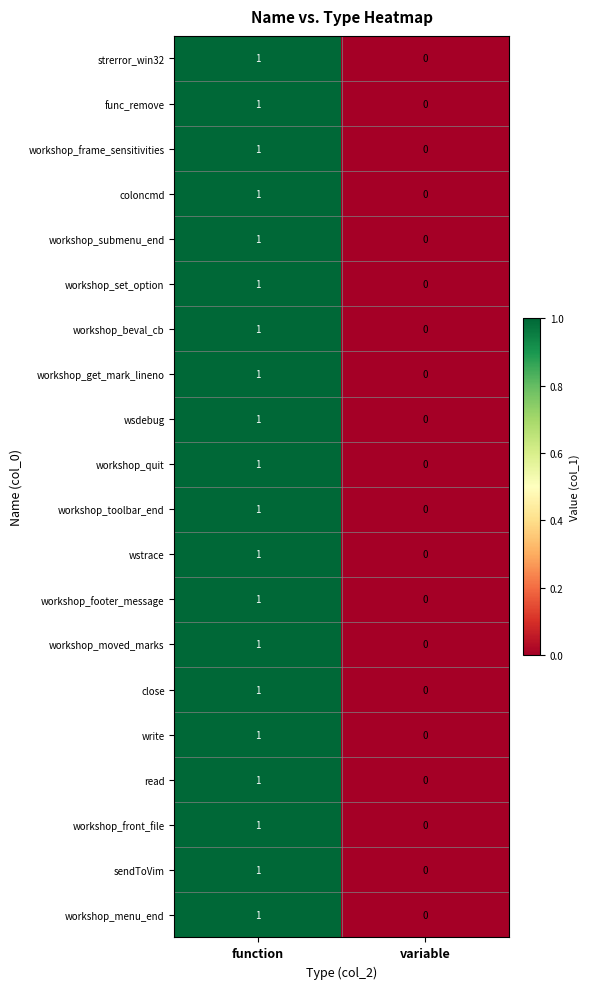

What is the greatest value displayed?

1